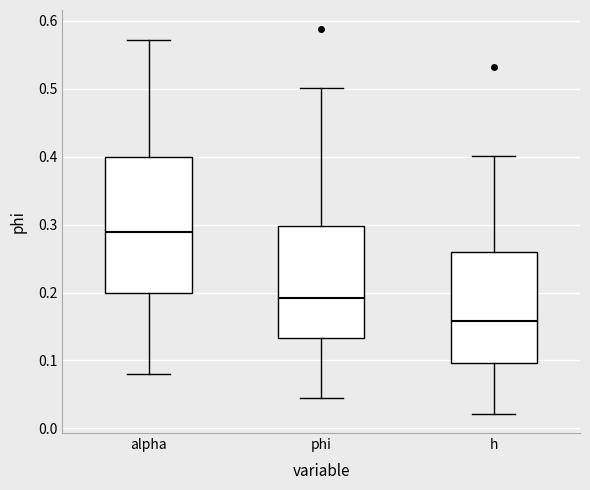

Comparing the boxes themselves (not the whiskers), which one is the tallest?

alpha